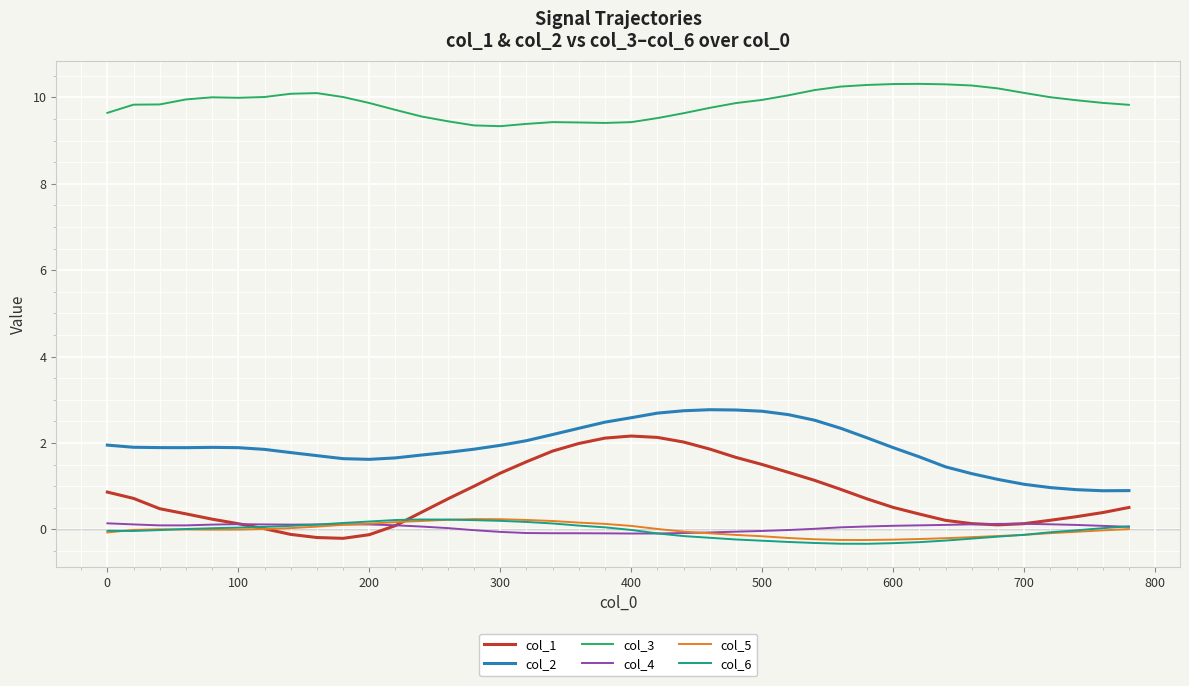

True or false: col_3 and col_2 cross at least once.

False